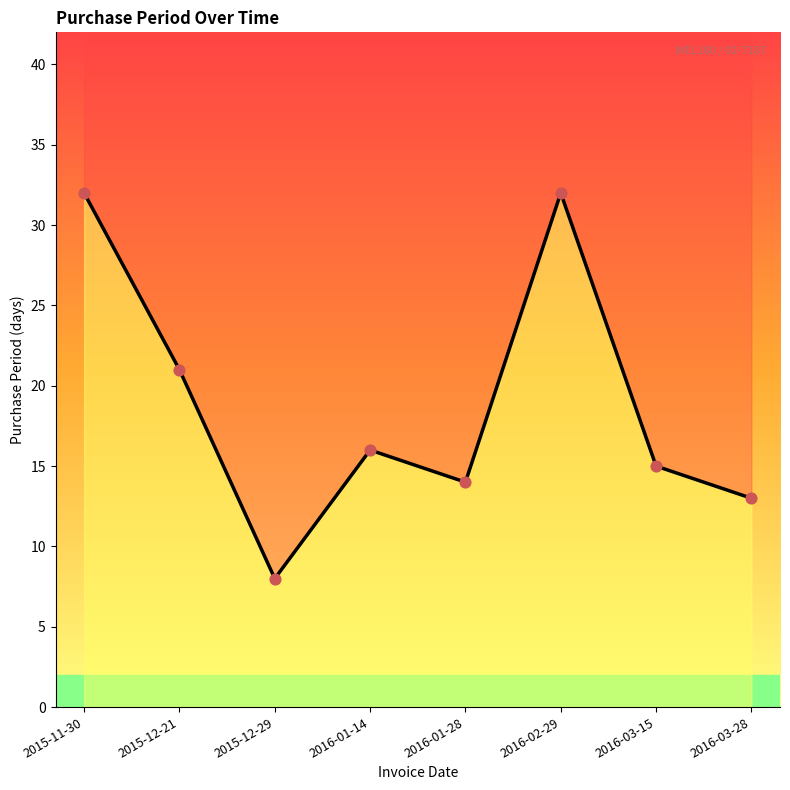

What is the change in value from 2015-12-29 to 2016-03-15?

+7